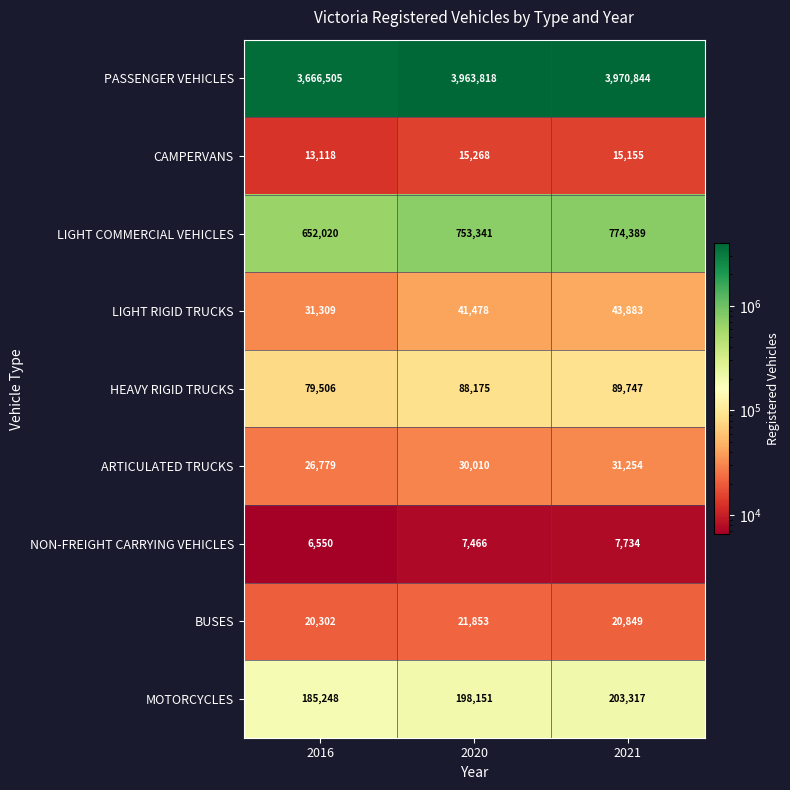

How many data points in NON-FREIGHT CARRYING VEHICLES are less than 7466?

1